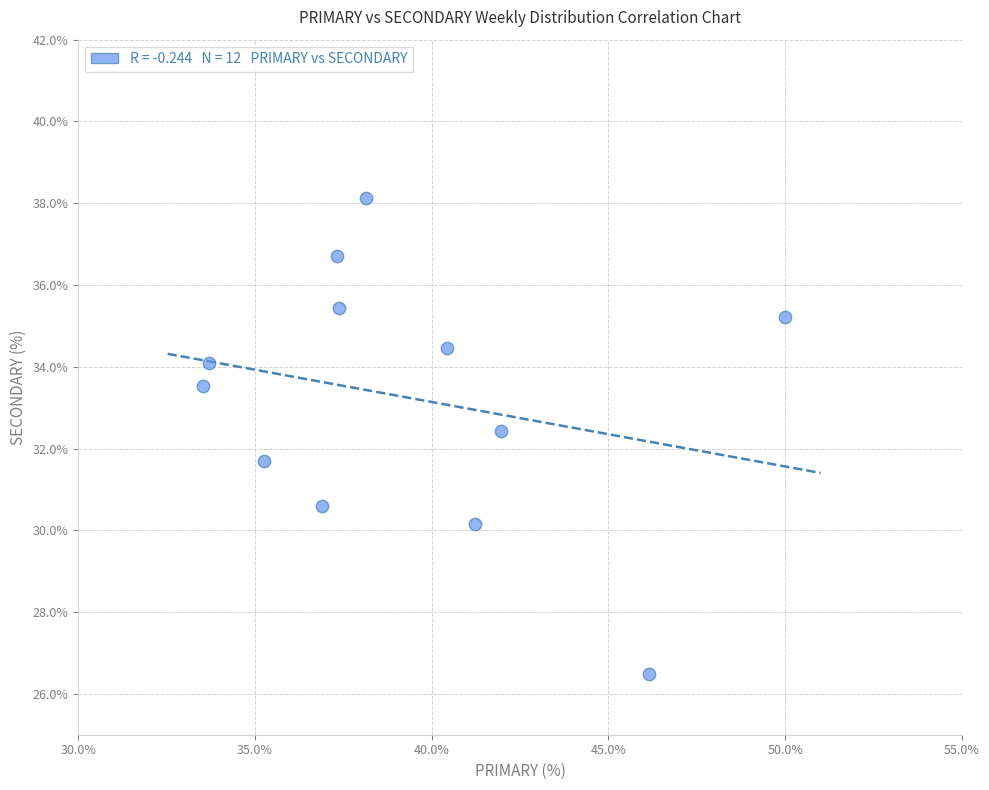

What is the average Y value?

33.2